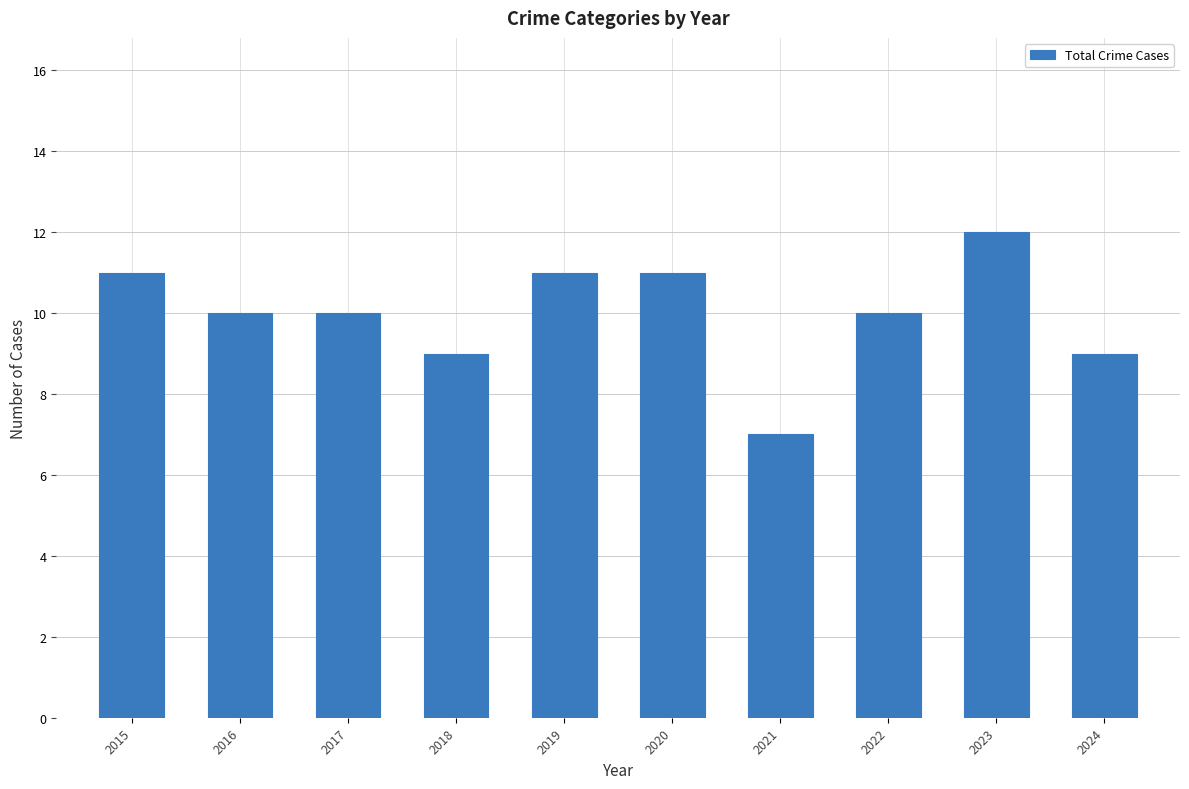

The chart shows a value of 7 at 2021. True or false?

True